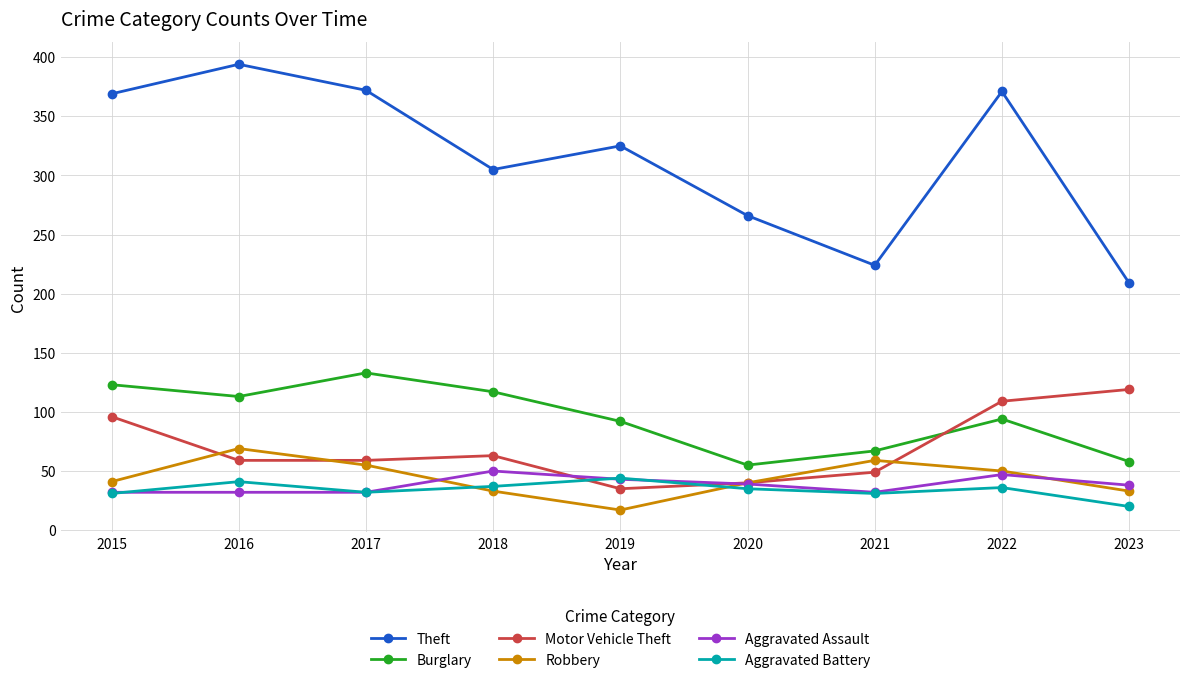

Which category has the lowest value in the Aggravated Battery series?

2023